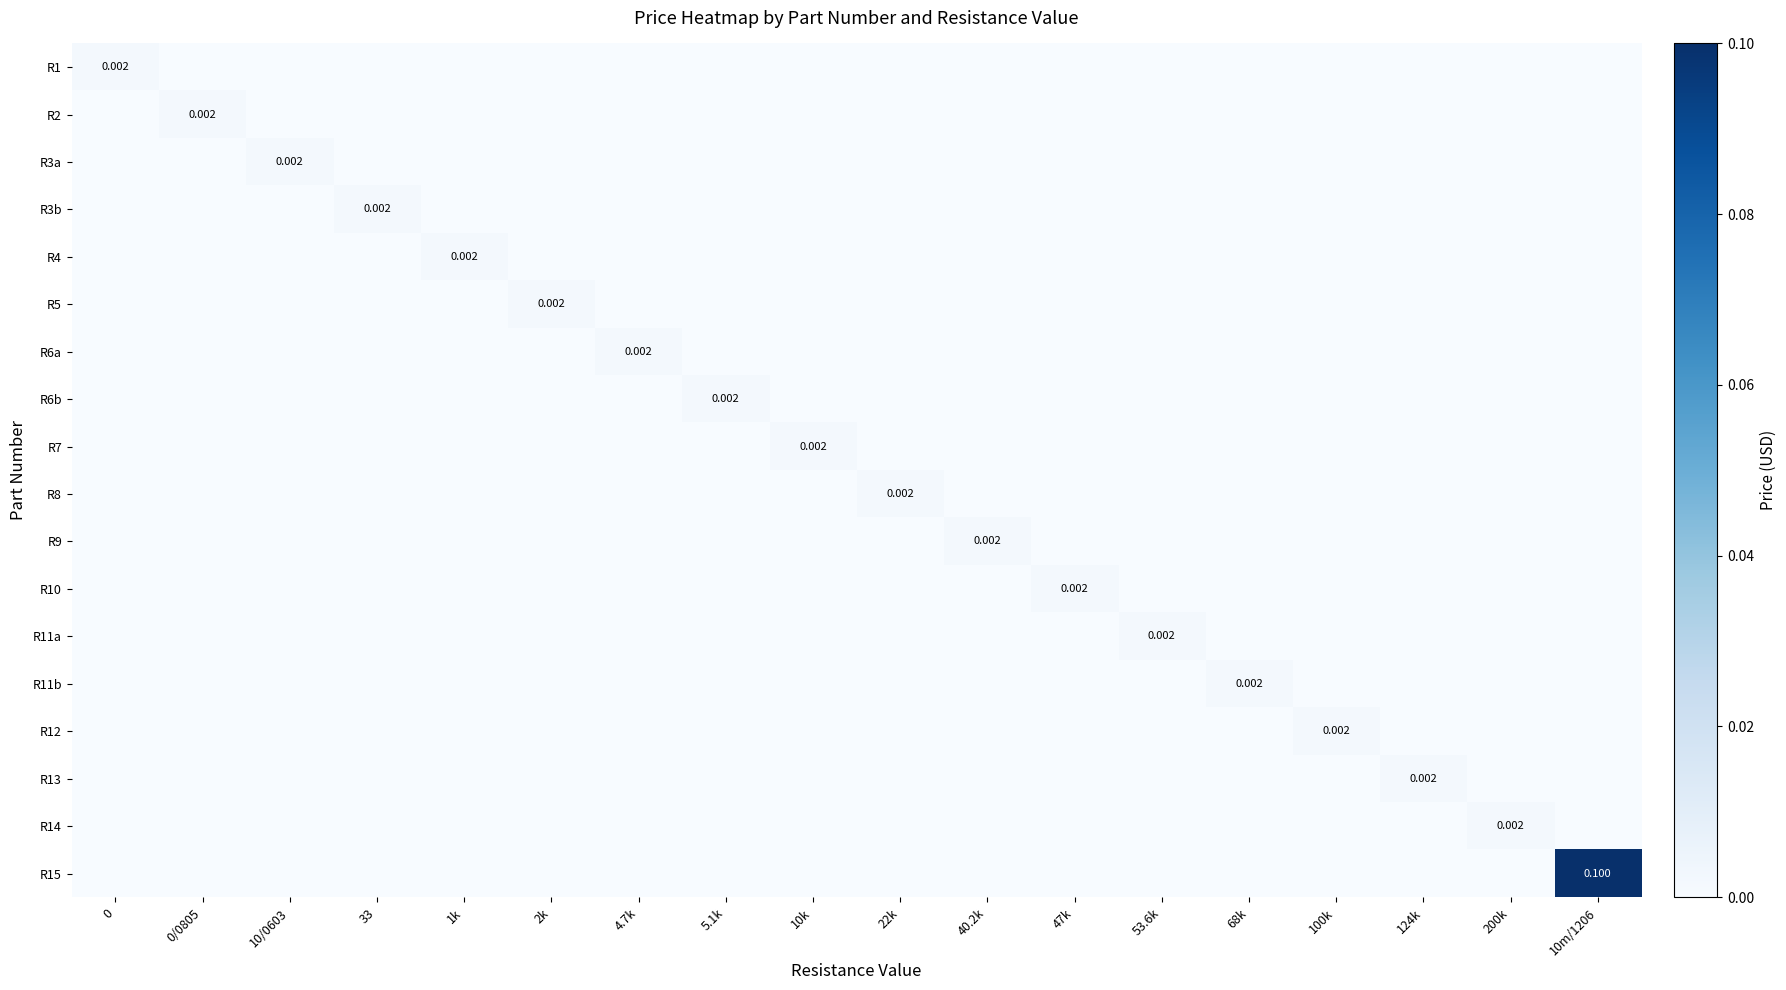

Rank the series by their maximum value, from lowest to highest.

R1, R2, R3a, R3b, R4, R5, R6a, R6b, R7, R8, R9, R10, R11a, R11b, R12, R13, R14, R15